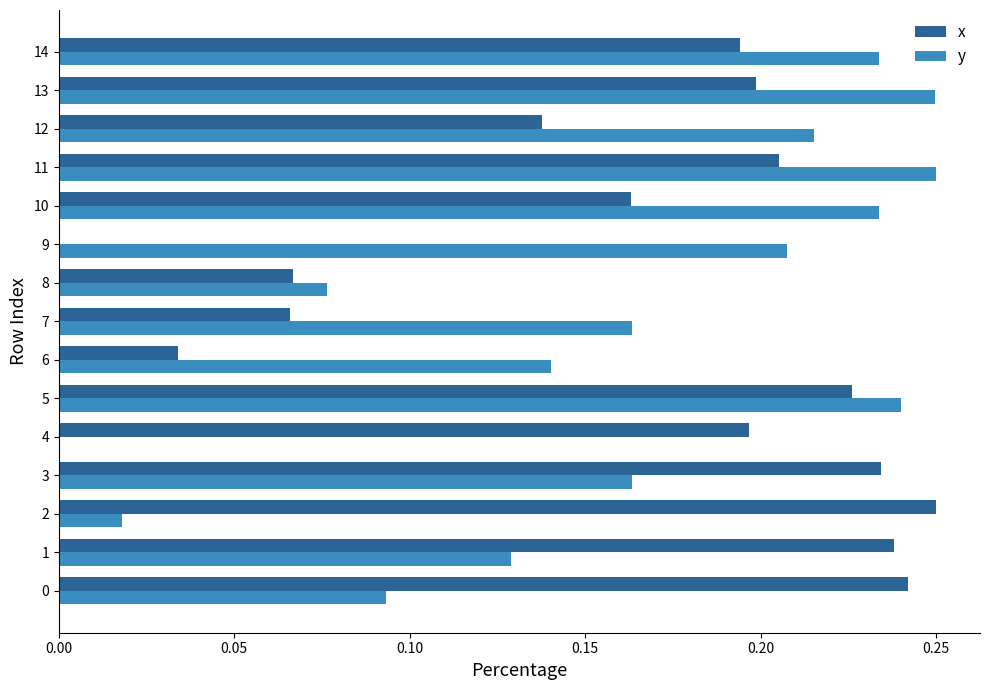

True or false: x has a value of 0.2 at 0.

True